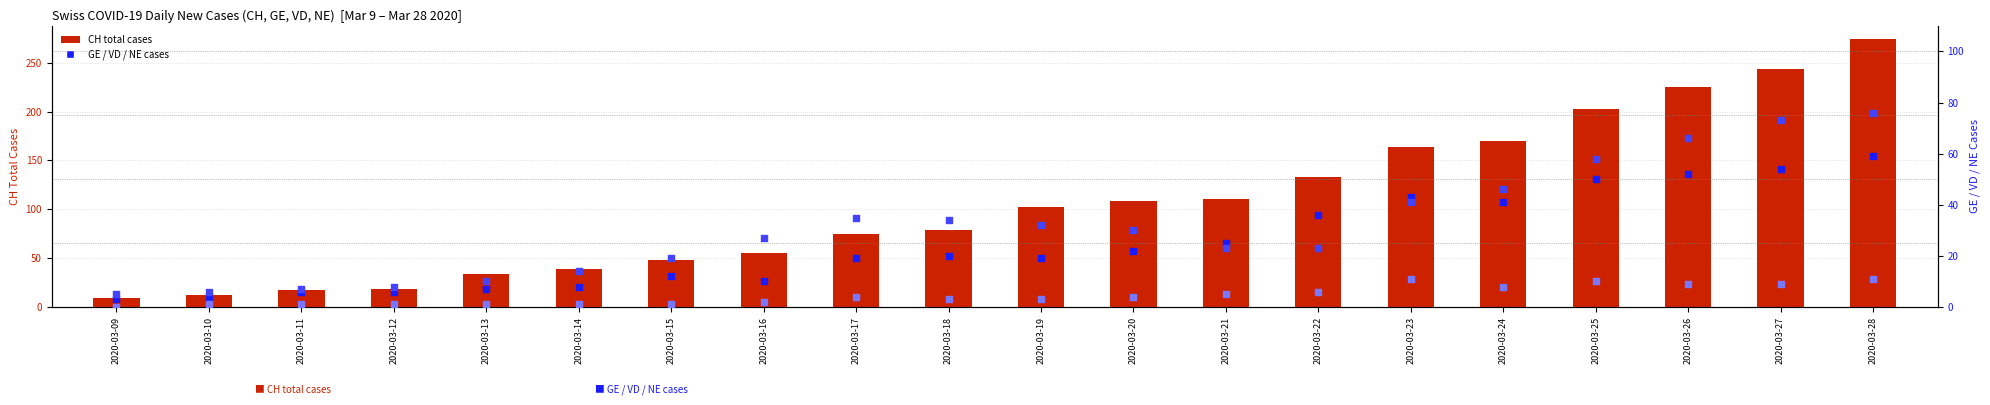

At how many categories does at least one series exceed 208?

3